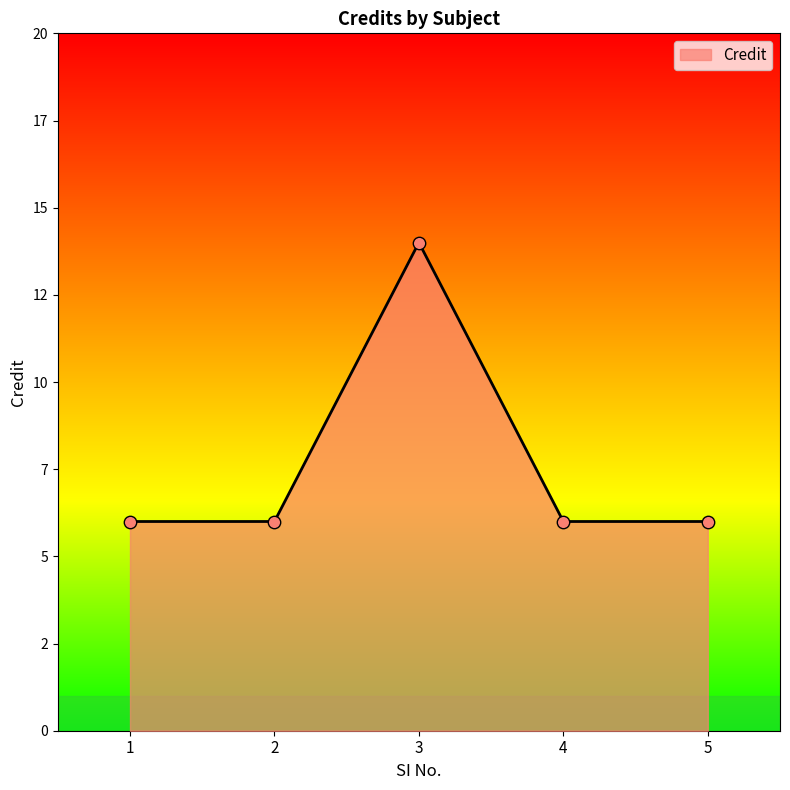

Which has a higher value, 4 or 1?

4